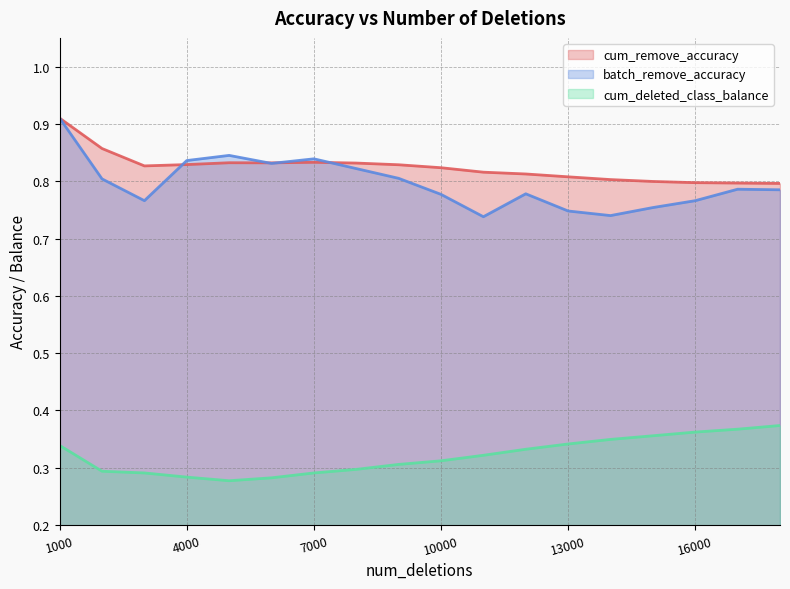

True or false: cum_deleted_class_balance and cum_remove_accuracy cross at least once.

False